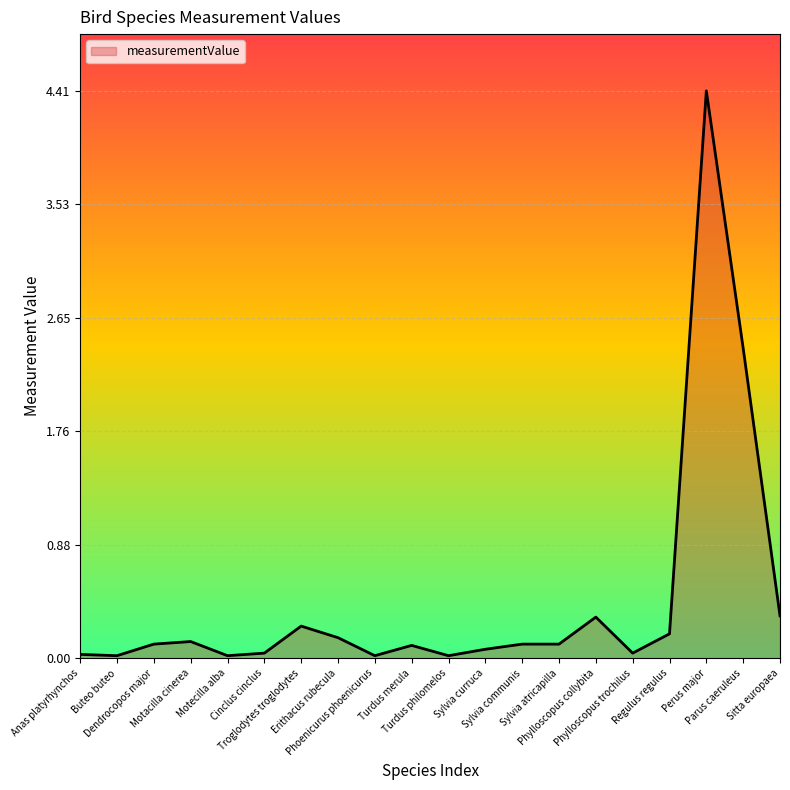

What is the maximum value shown in the chart?

4.4